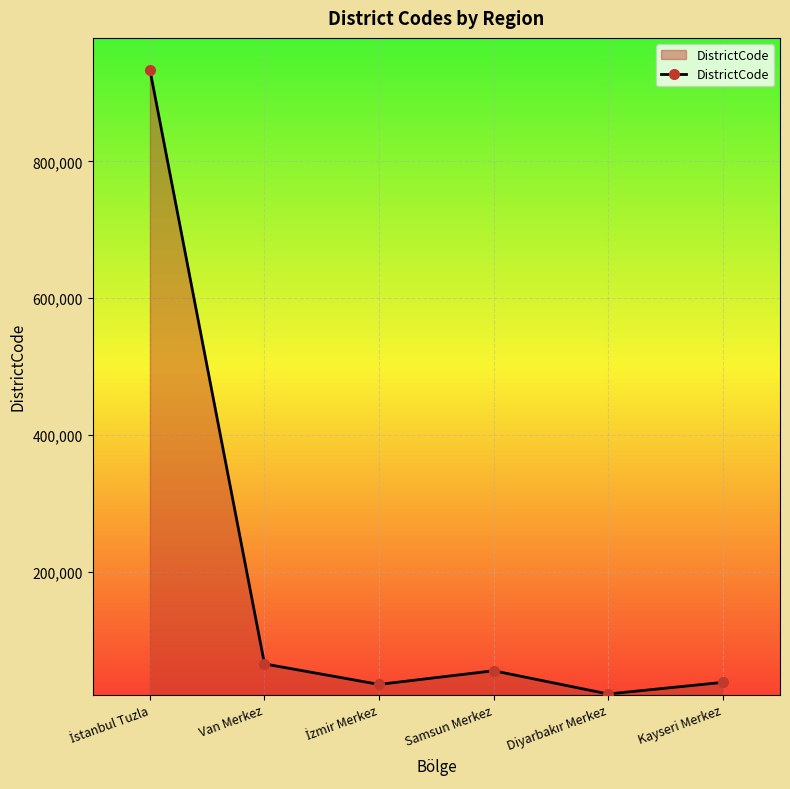

At which label is the value closest to 477508?

Van Merkez